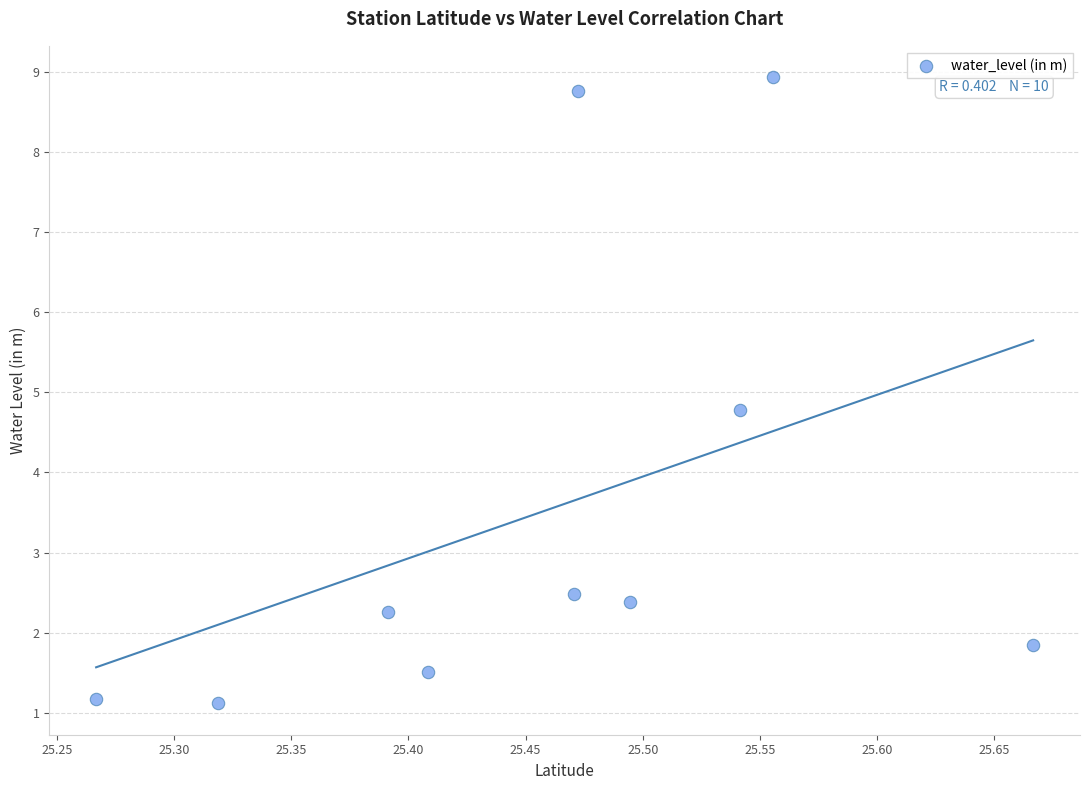

What Y value in the scatter plot is closest to 5?

4.8